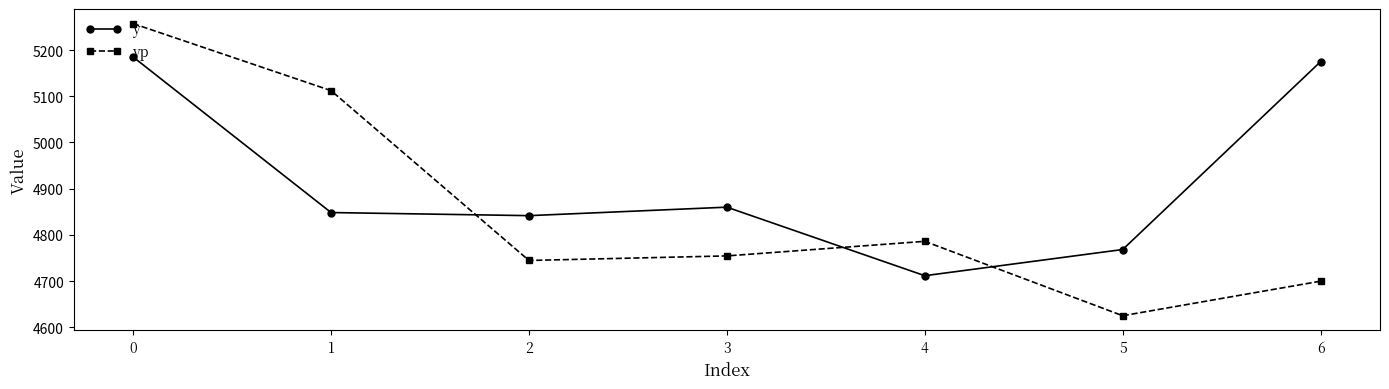

What are all the series names shown in the legend?

y, yp